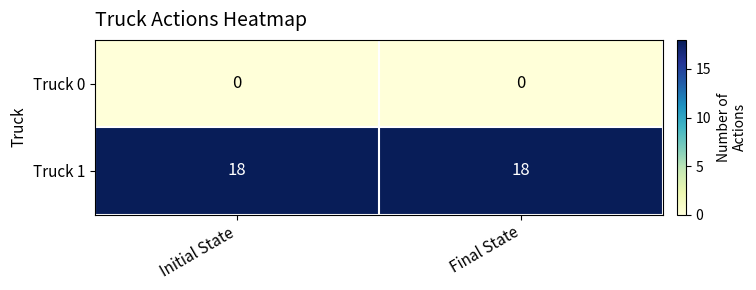

What is the minimum value for Truck 1?

18